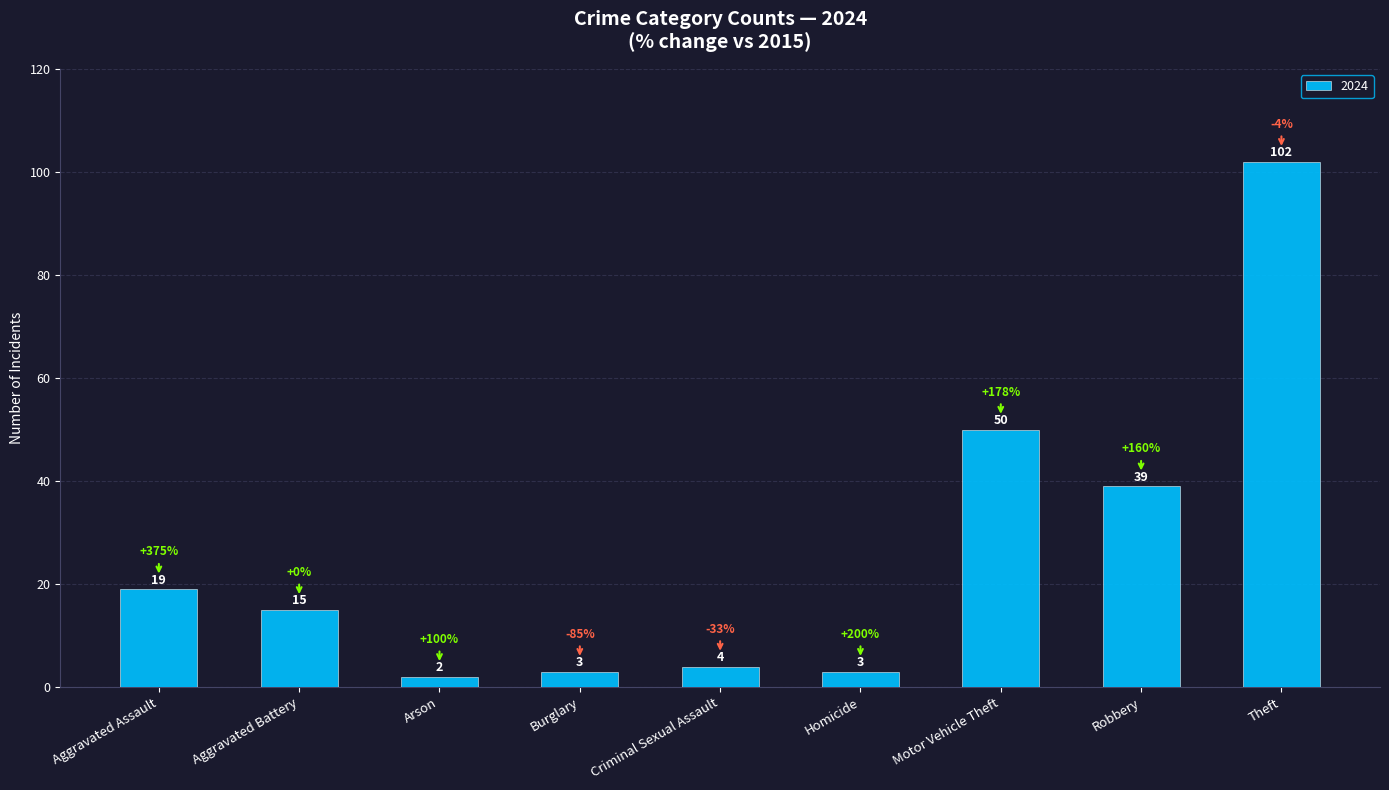

Which category has the highest value across all series?

Theft